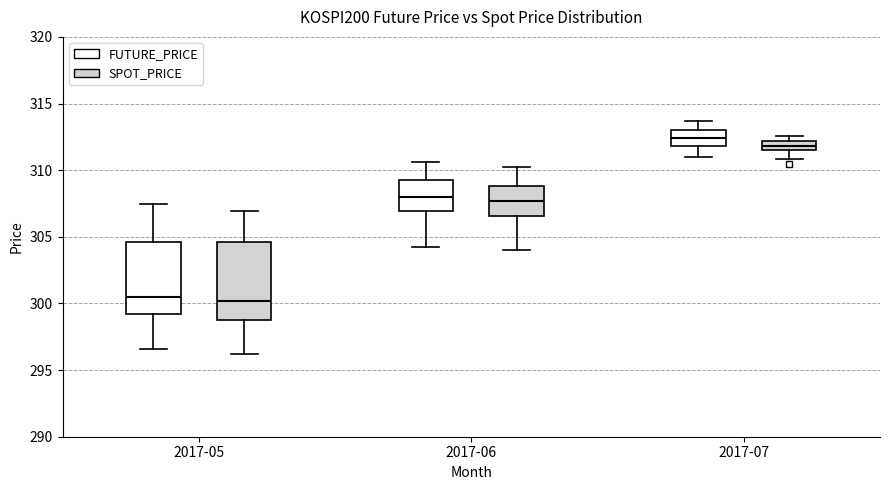

Where is the lower edge of the box for 2017-07 (SPOT_PRICE) on the y-axis? The values are not printed on the chart, so give them approximately, as read against the axis.

311.5